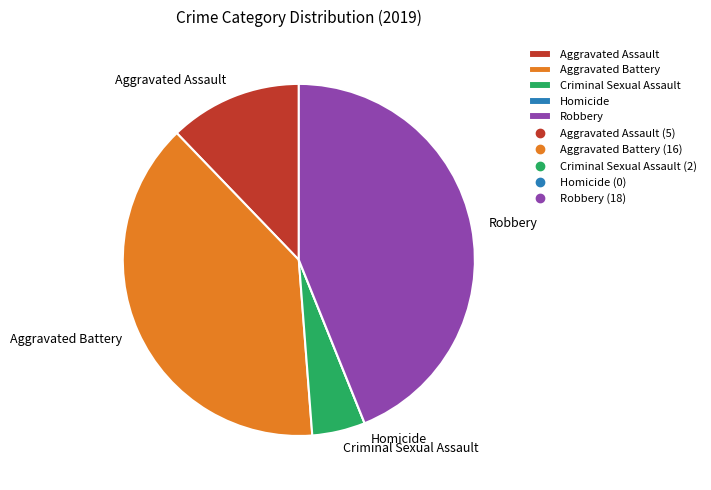

Combined, do Aggravated Assault and Robbery account for over 50%?

Yes